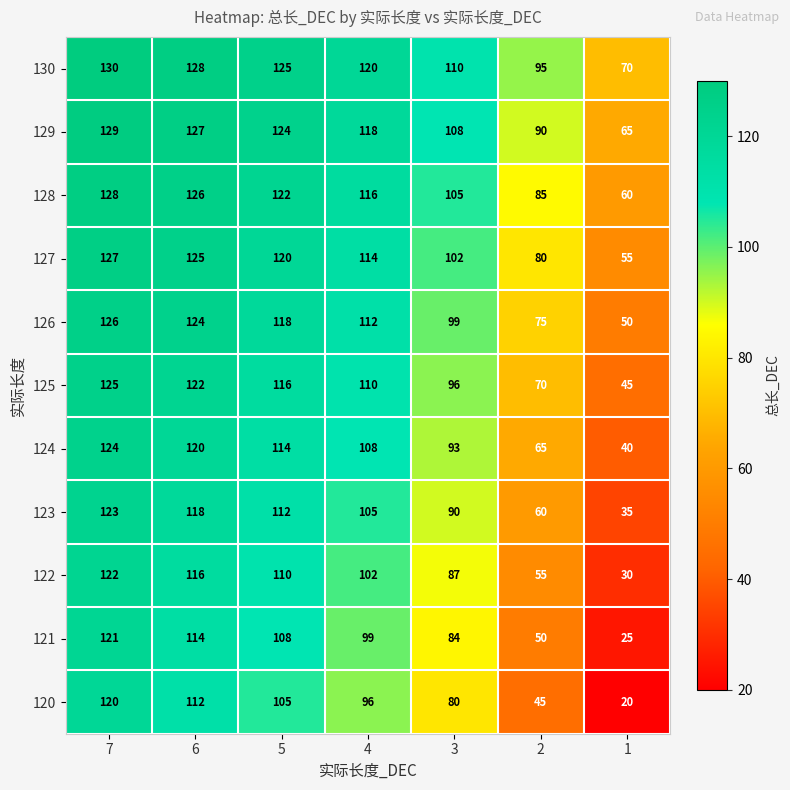

What is the approximate value of 124 at 3, to the nearest 5?

95